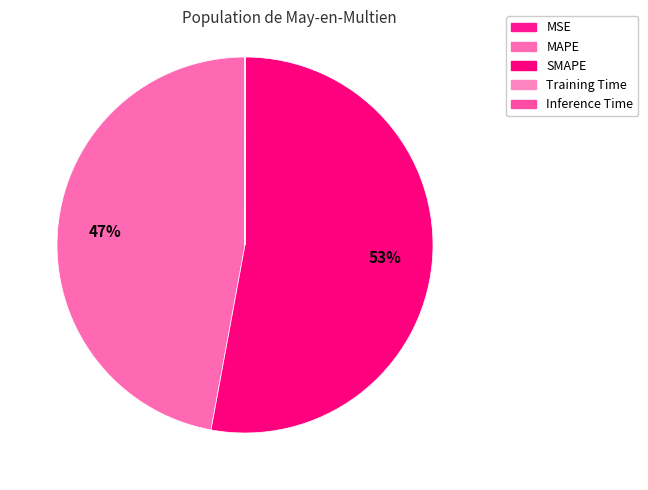

What percentage do MAPE and MSE together represent?

47.1%